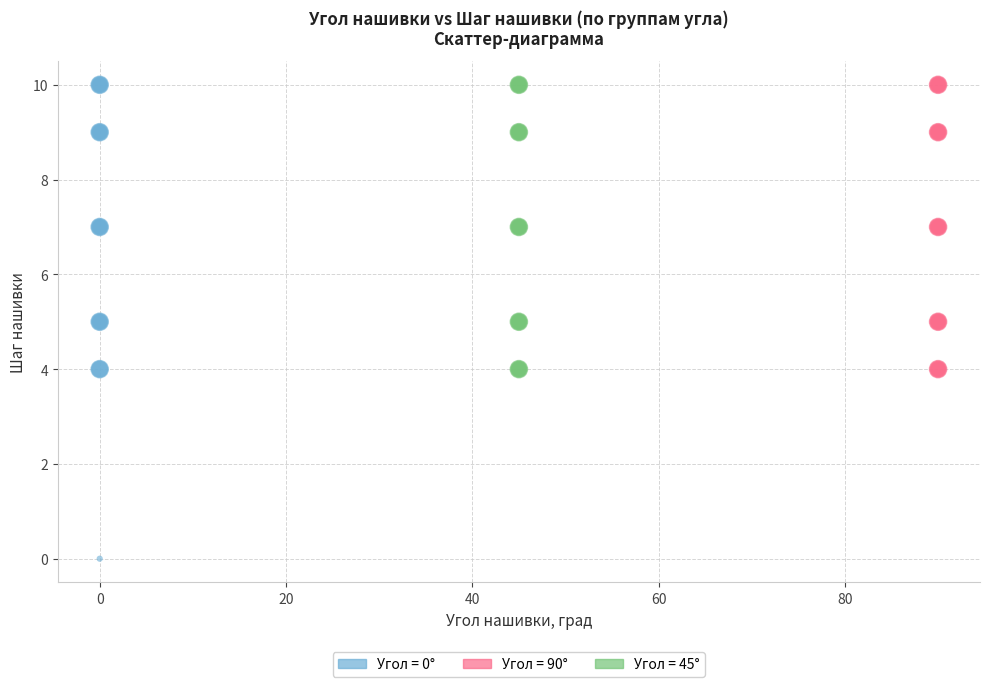

Which series has the widest spread of Y values?

Угол = 0°